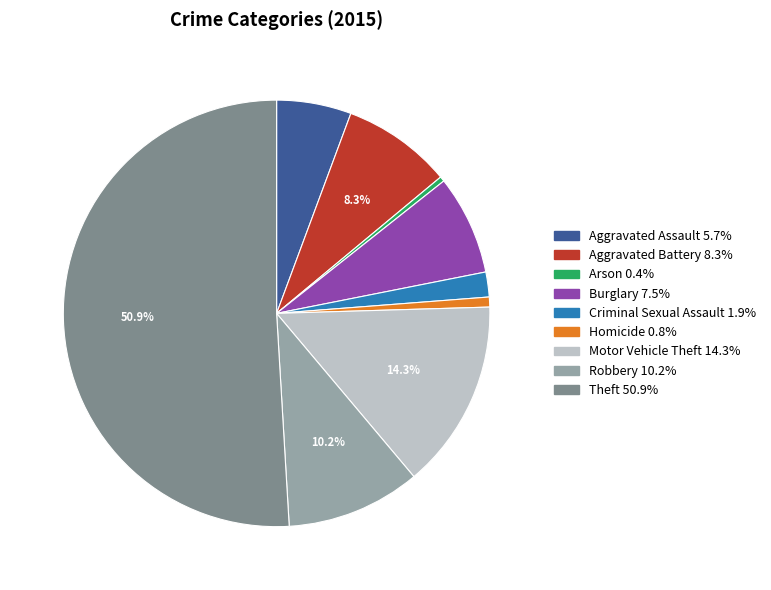

Combined, do Burglary and Motor Vehicle Theft account for over 50%?

No